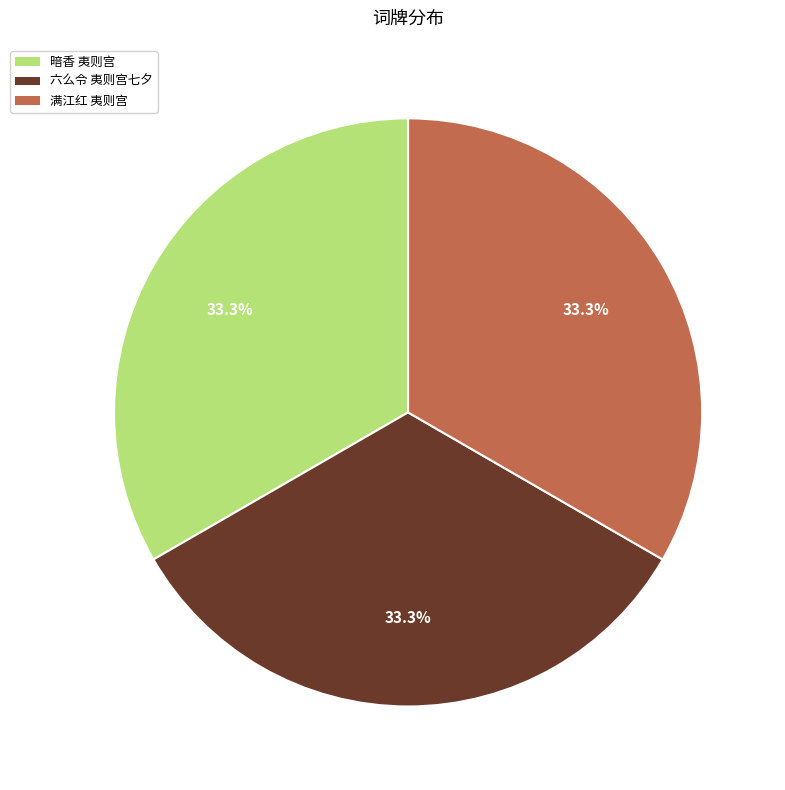

Is there any slice that represents more than half of the pie?

No